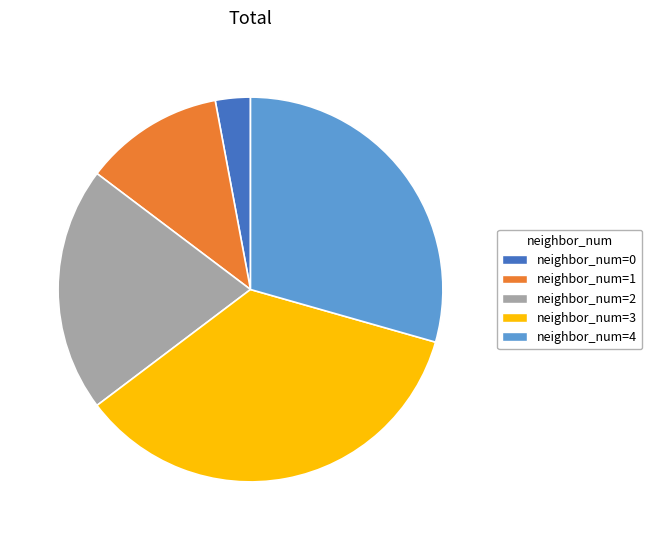

Do neighbor_num=4 and neighbor_num=1 together represent more than half of the pie?

No